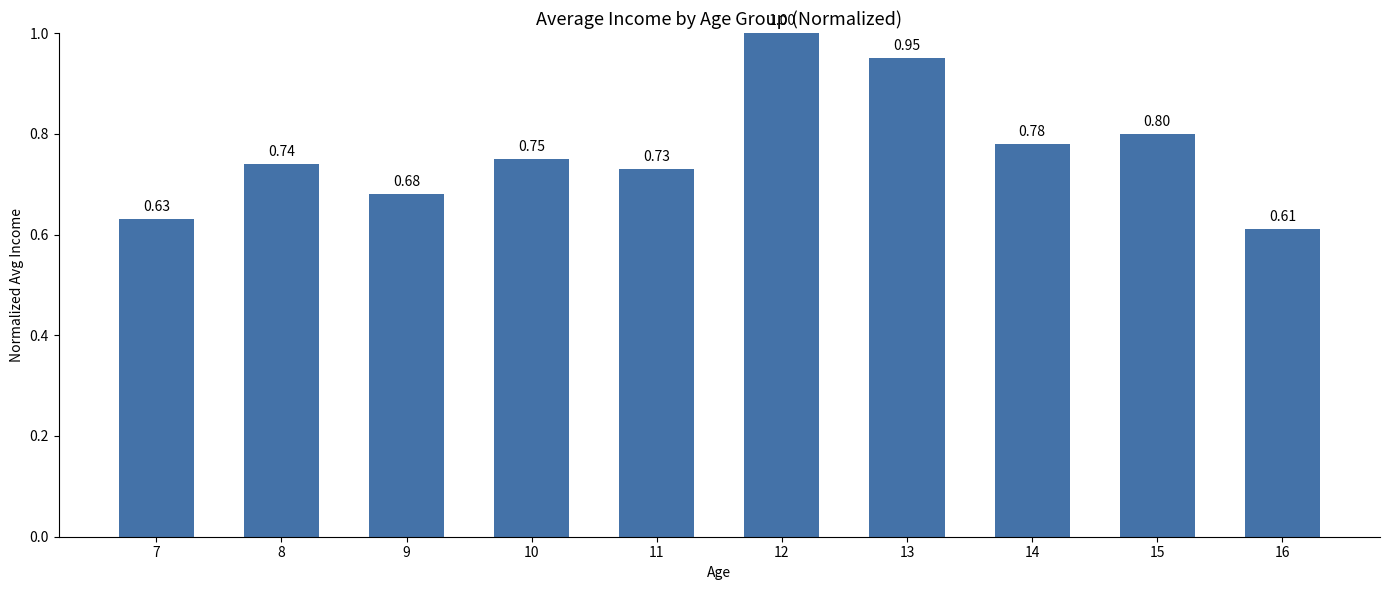

Rank the categories by value from lowest to highest.

16, 7, 9, 11, 8, 10, 14, 15, 13, 12